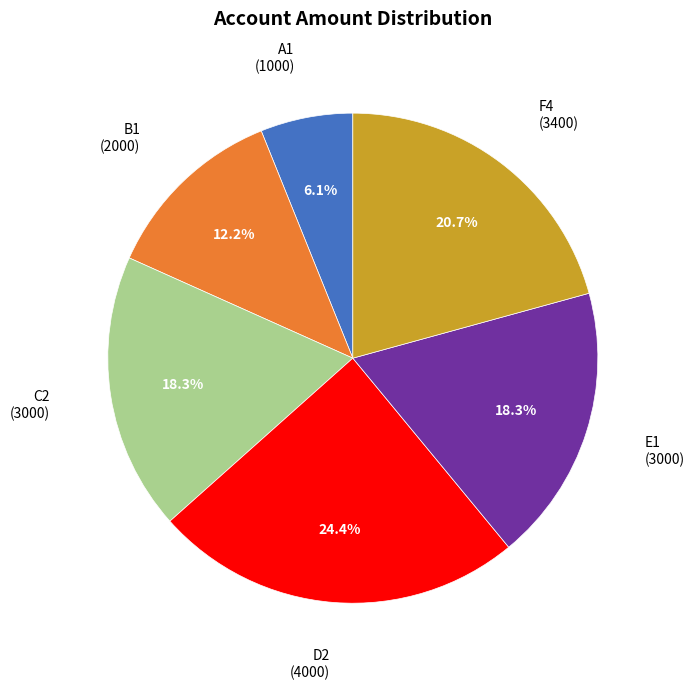

Does any single category account for the majority?

No